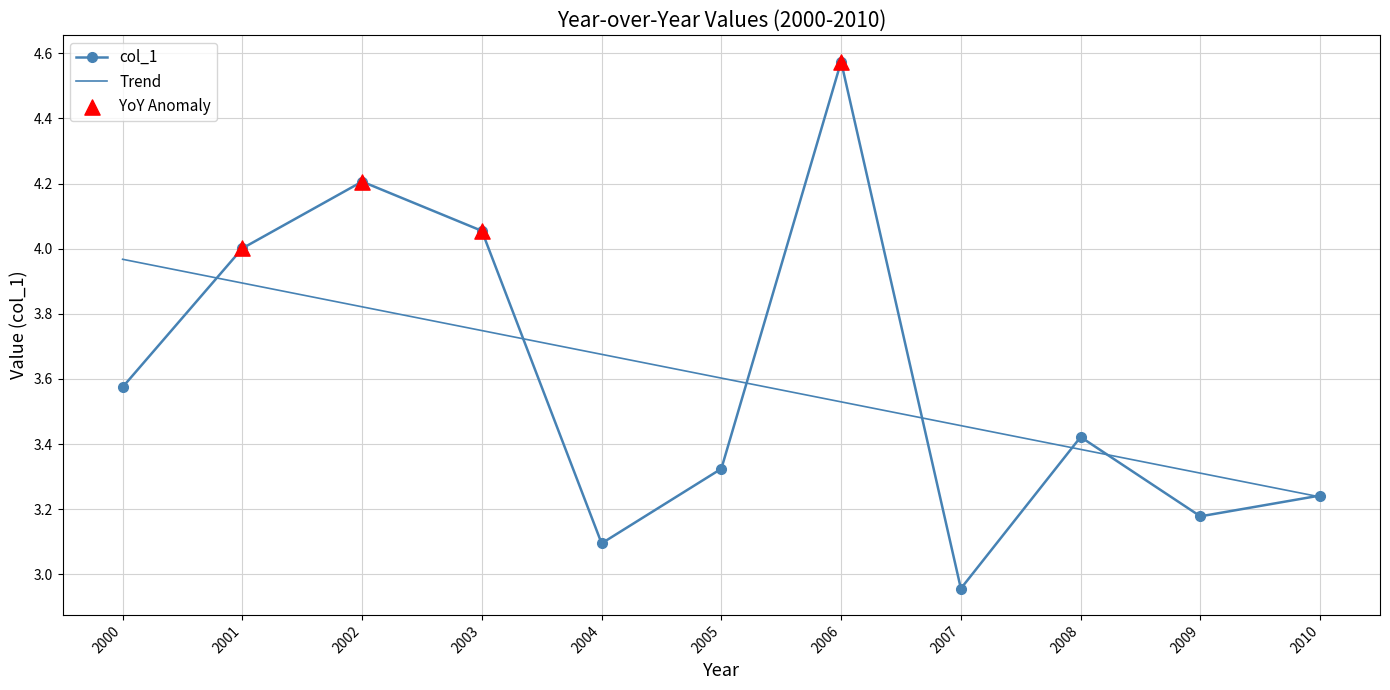

In col_1, how many points are higher than both neighbors (excluding endpoints)?

3